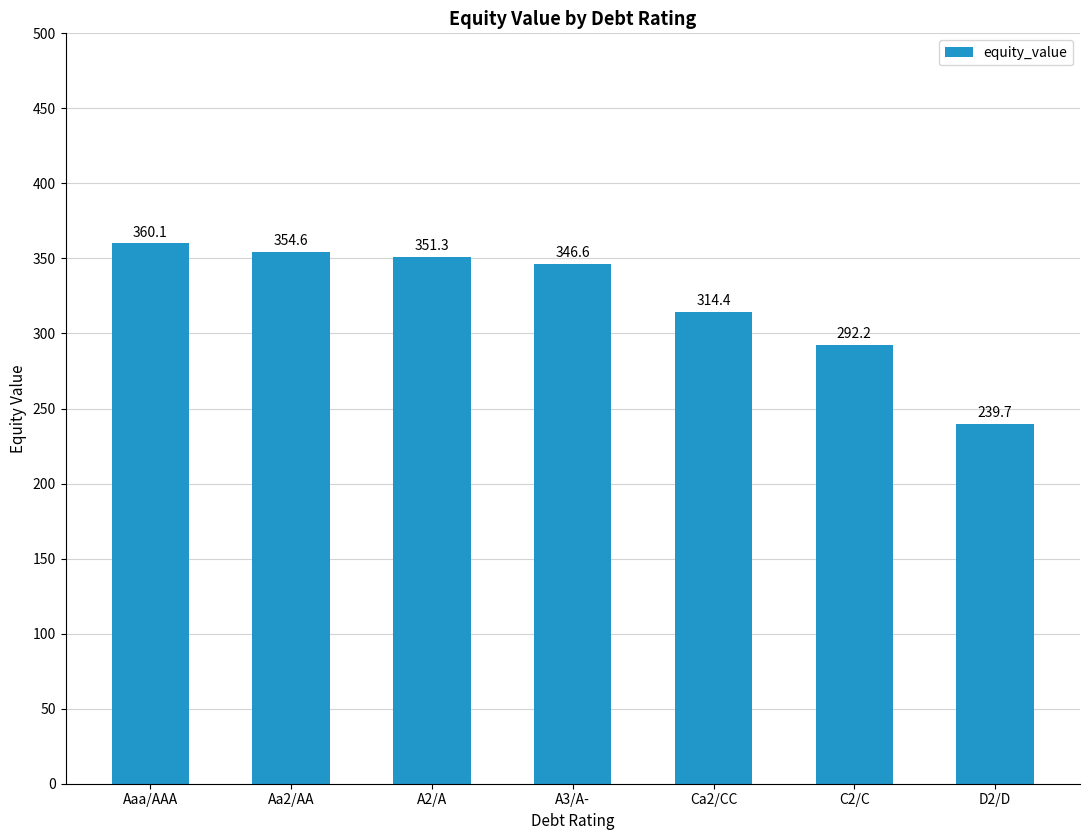

Where does the data first go above 346?

Aaa/AAA